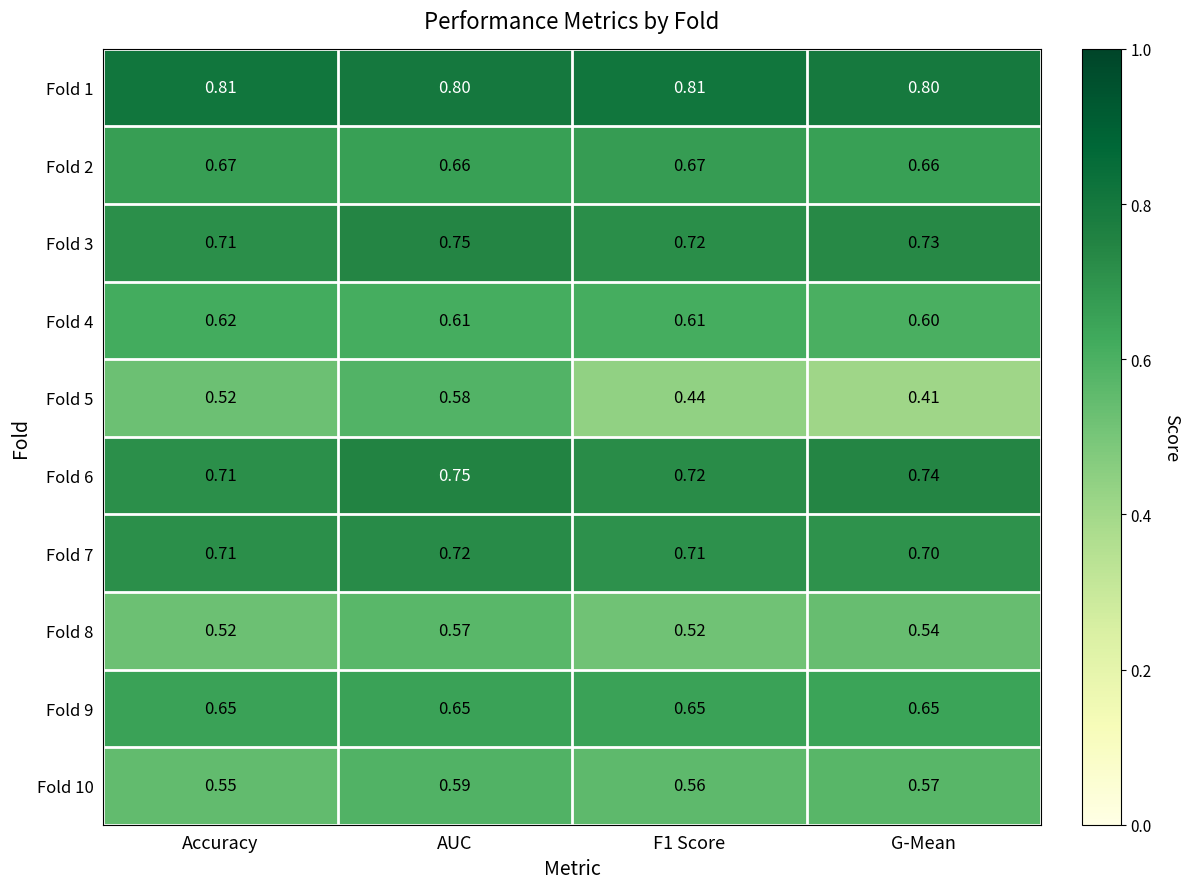

At how many categories does at least one series exceed 0?

4